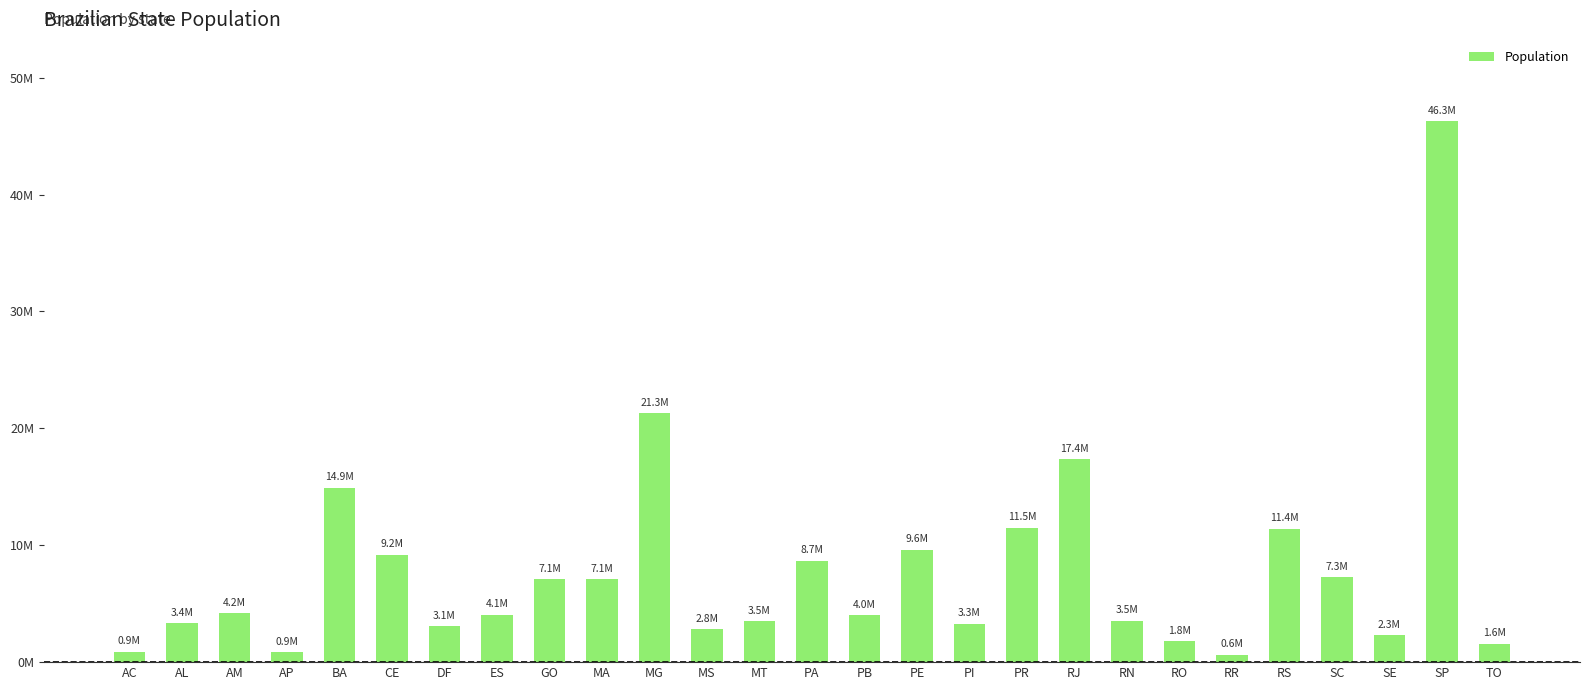

Are the bars horizontal?

No